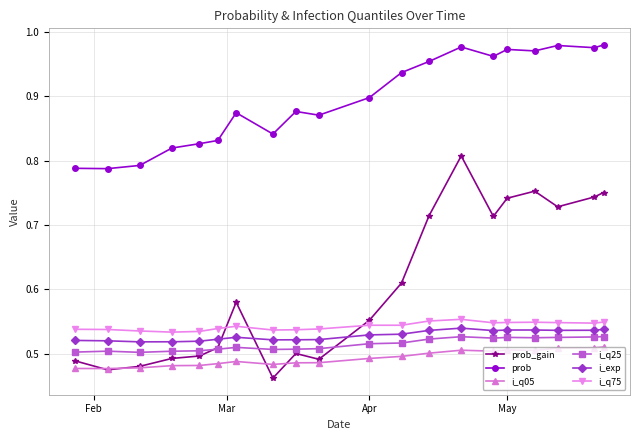

At how many categories does at least one series exceed 0?

20